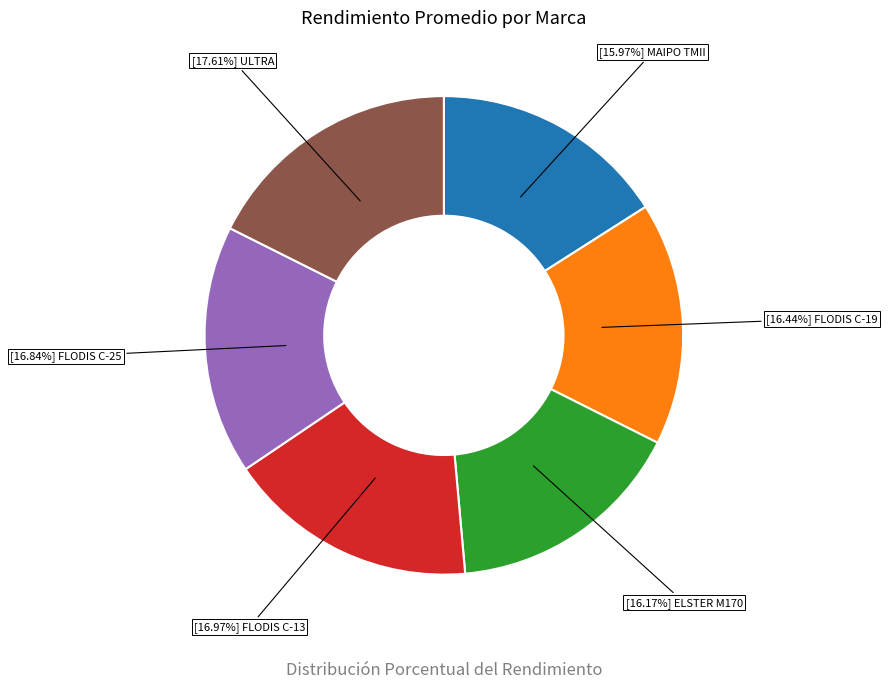

Does any single category account for the majority?

No